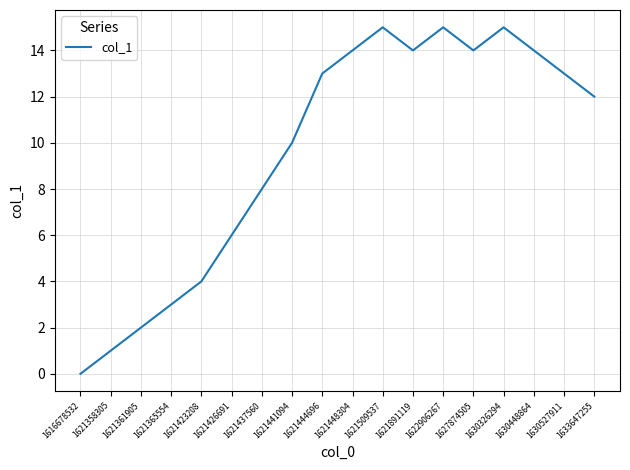

Reading left to right, extract all data points from this chart.

1616678532=0	1621358305=1	1621361905=2	1621365554=3	1621423208=4	1621426691=6	1621437560=8	1621441094=10	1621444696=13	1621448304=14	1621509537=15	1621891119=14	1622906267=15	1627874505=14	1630326294=15	1630448864=14	1630527911=13	1633647255=12